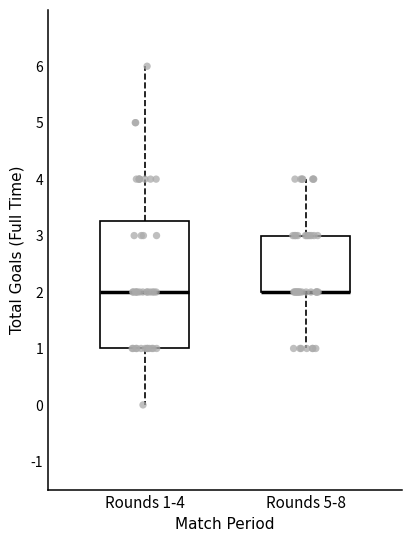

Reading left to right, transcribe this box plot: for each box, give where its median line is, the range the box spans, and where its two whiskers end, as read against the y-axis. The values are not printed on the chart, so give them approximately, as read against the axis.

Rounds 1-4: median 2.0, box 1.0 to 3.3, whiskers 0.0 to 6.0
Rounds 5-8: median 2.0 (drawn on the box's lower edge), box 2.0 to 3.0, whiskers 1.0 to 4.0